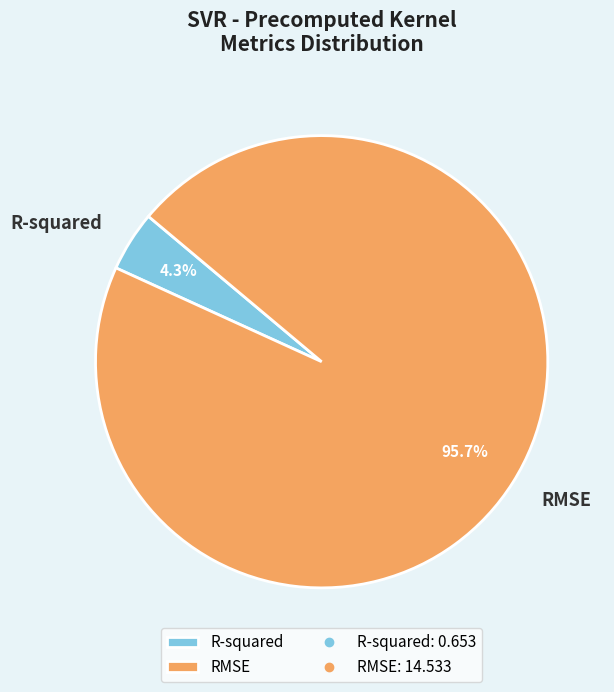

To the nearest percent, what percentage of the pie is R-squared?

4%